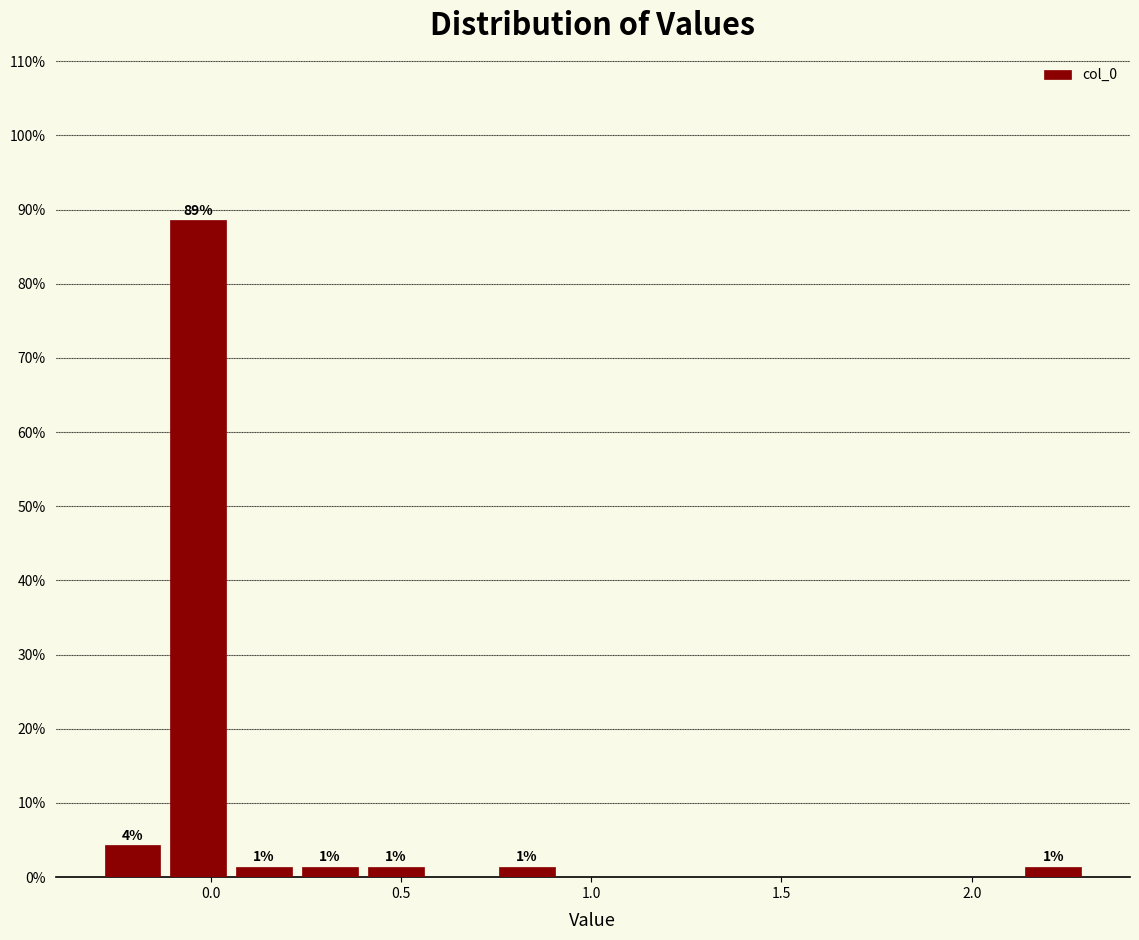

Read against the x-axis, roughly where is the centre of the tallest bar?

-0.05